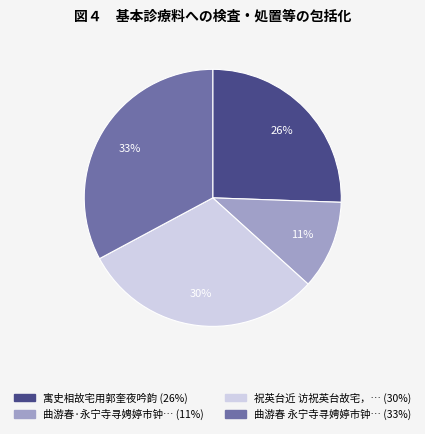

To the nearest percent, what is the average slice percentage?

25%